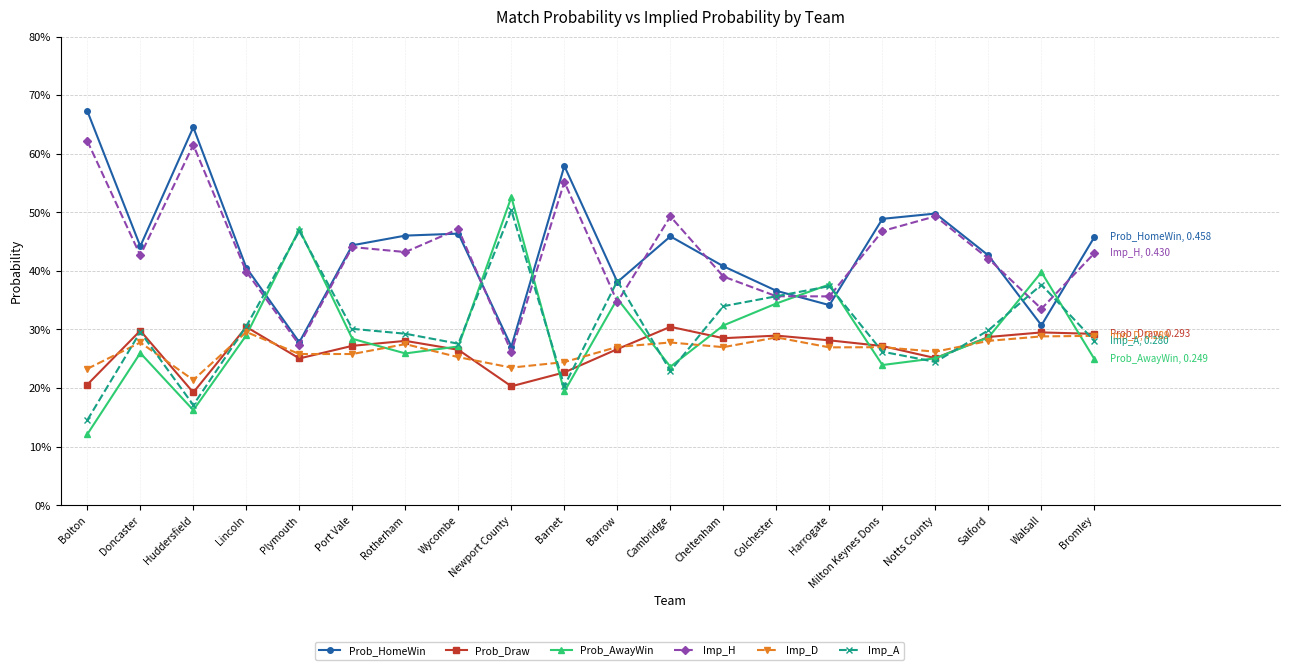

Where is Prob_AwayWin nearest to the value 0?

Bolton